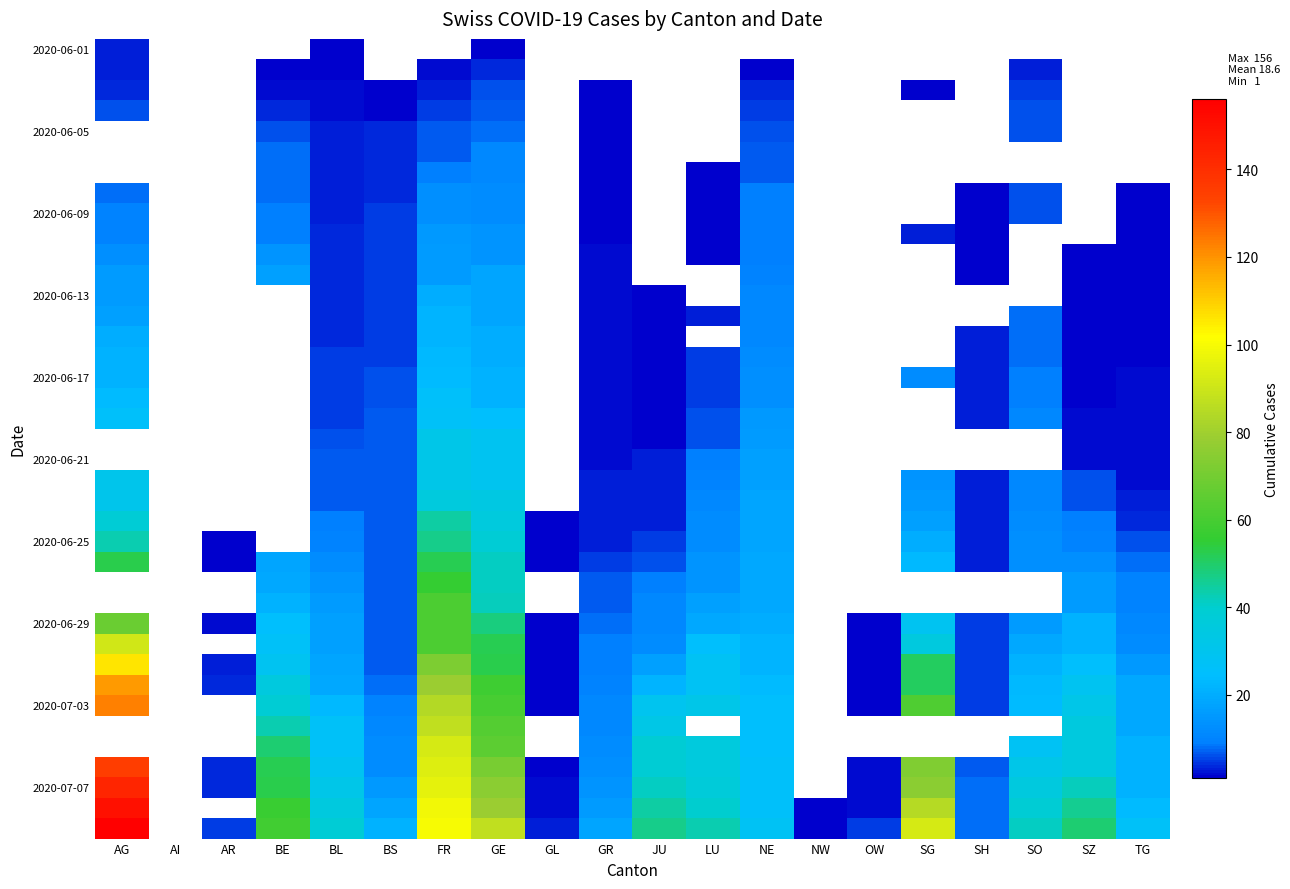

True or false: 2020-06-25 has a value of 13.0 at SO.

True